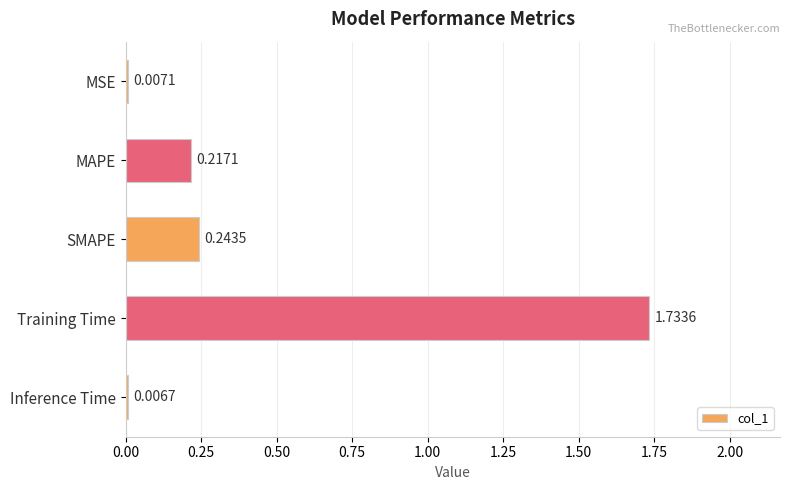

How many data points does each series have?

5